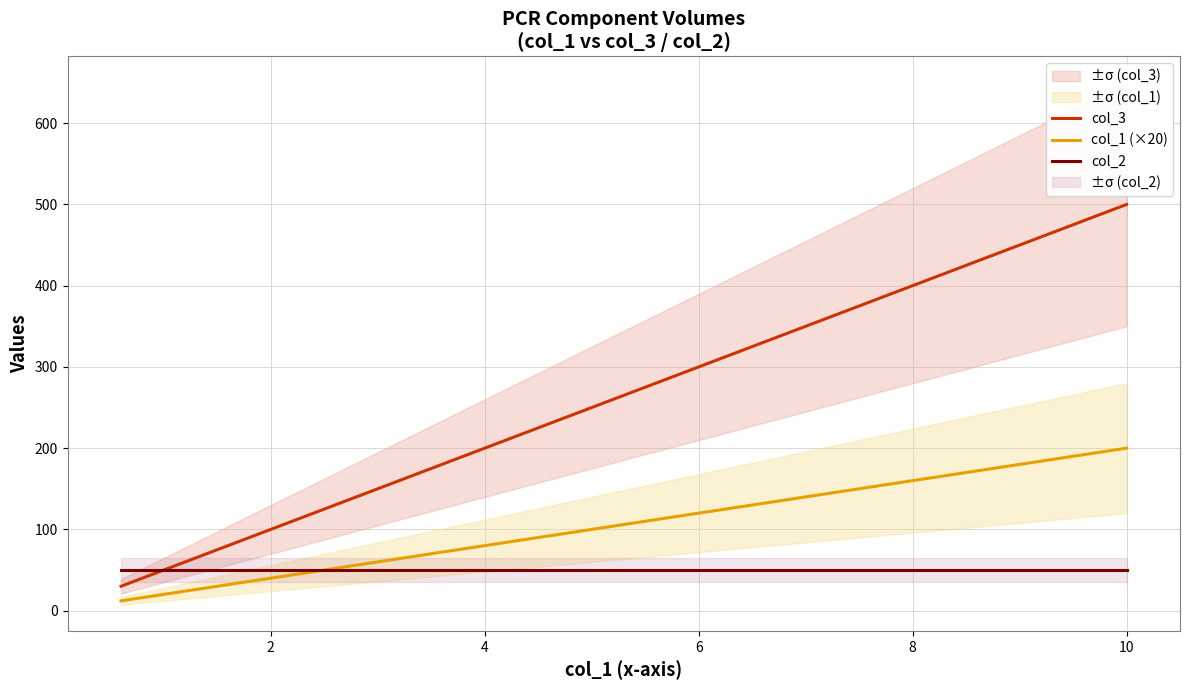

Which series changed the most between 2 and 8?

col_3